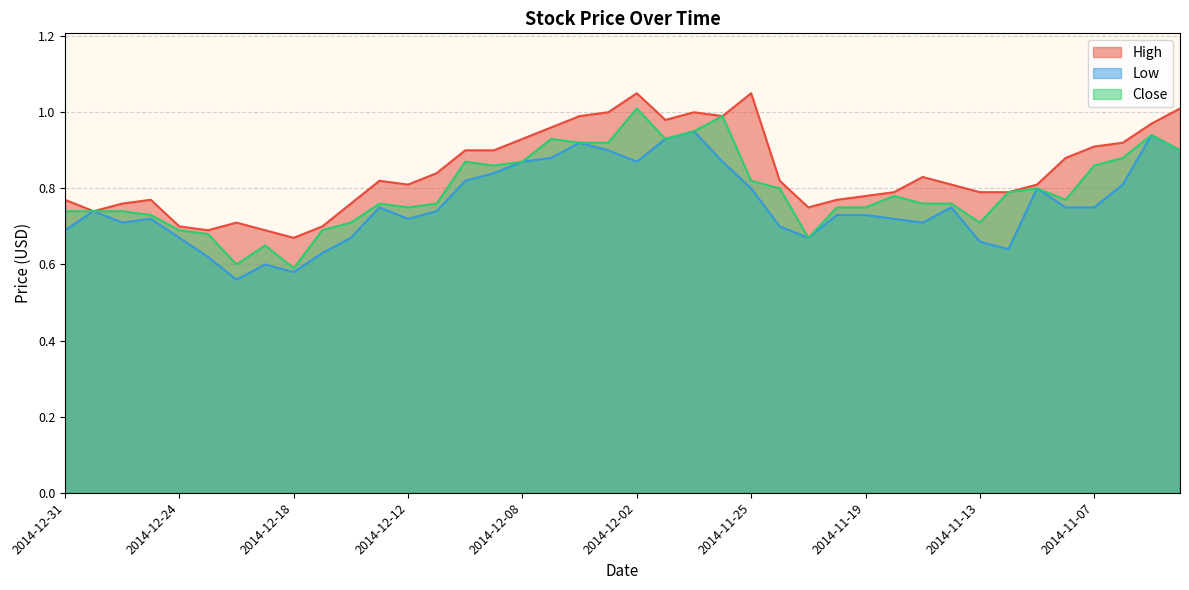

What is the sum of the Close values at 2014-11-14 and 2014-12-05?

1.7